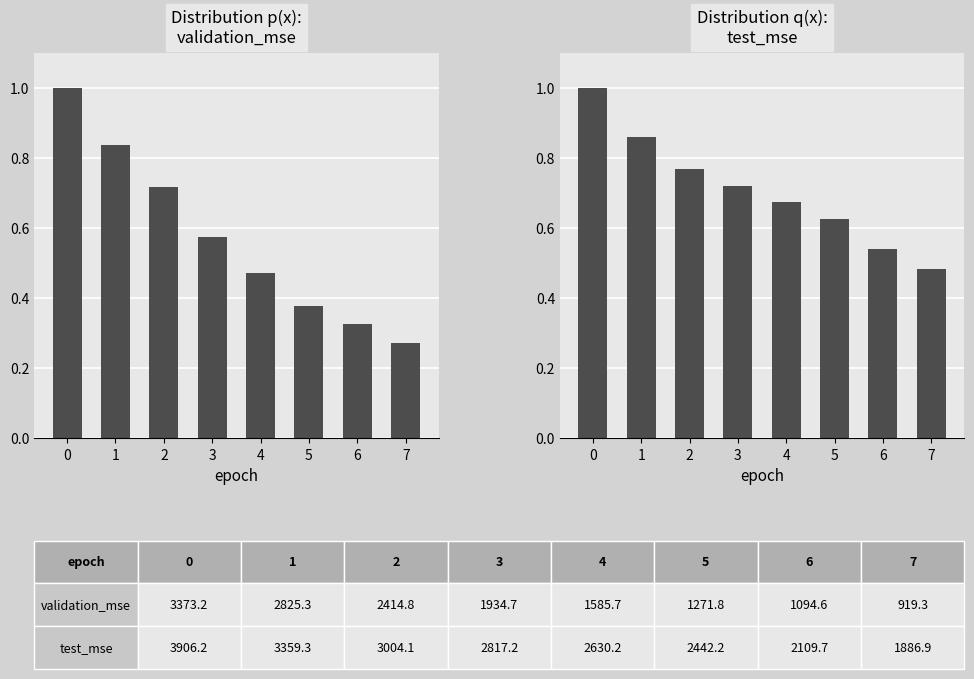

Are the bars horizontal?

No